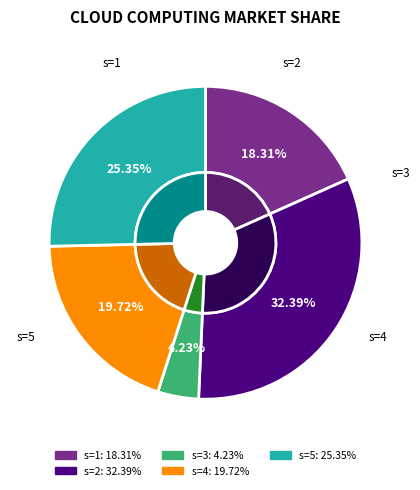

Is it true that s=2 is 32% of the pie?

True